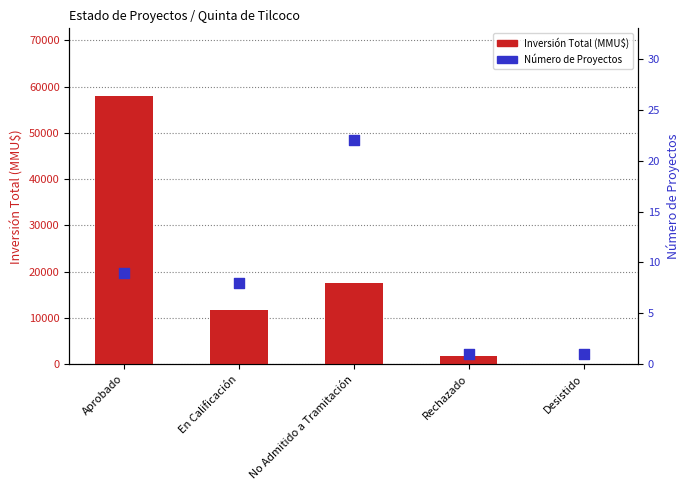

What are all the series names shown in the legend?

Inversión Total (MMU$), Número de Proyectos